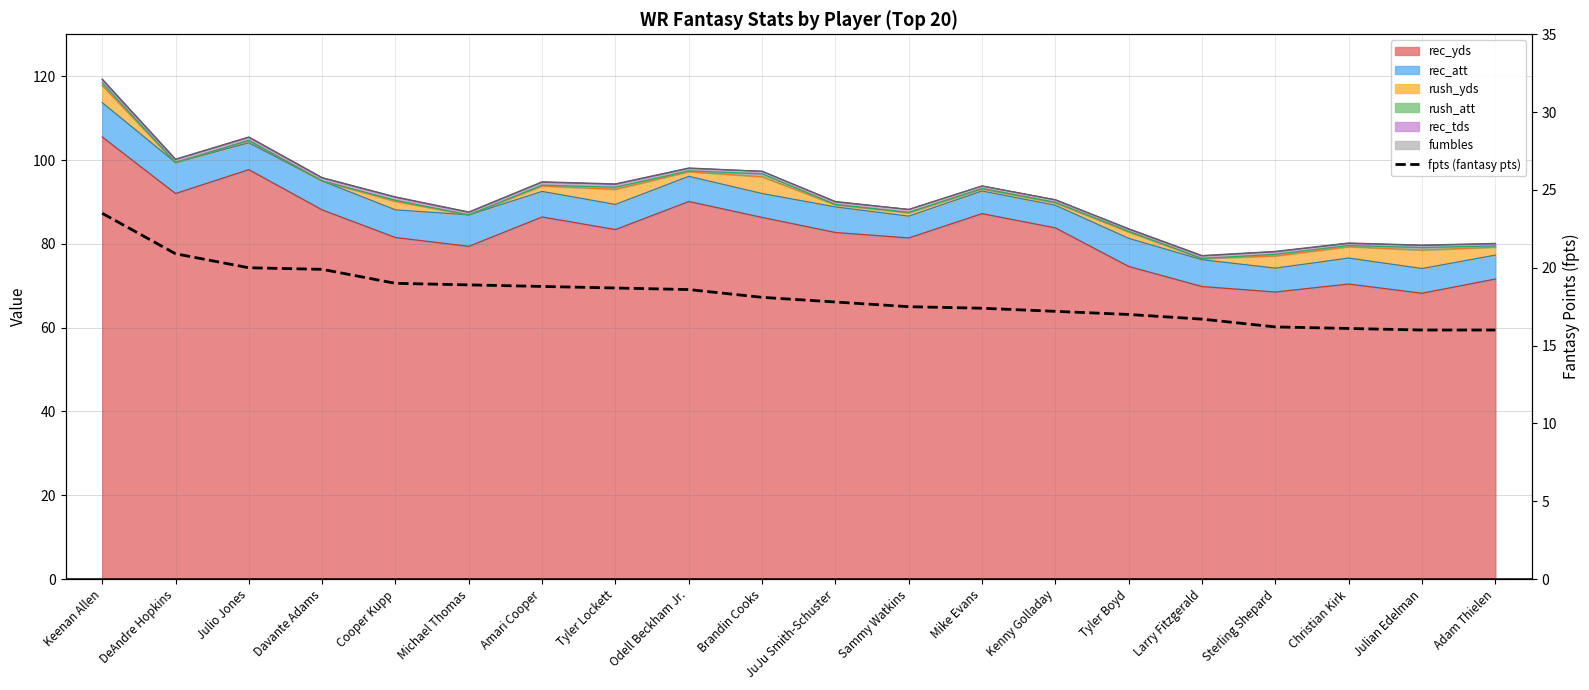

What is the average value?

18.2